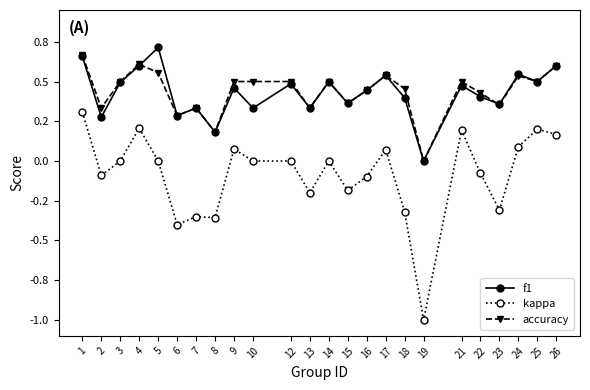

Reading left to right, what are all the values shown in this chart?

f1: 1=0.7	2=0.3	3=0.5	4=0.6	5=0.7	6=0.3	7=0.3	8=0.2	9=0.5	10=0.3	12=0.5	13=0.3	14=0.5	15=0.4	16=0.4	17=0.5	18=0.4	19=0.0	21=0.5	22=0.4	23=0.4	24=0.5	25=0.5	26=0.6
kappa: 1=0.3	2=-0.1	3=0.0	4=0.2	5=0.0	6=-0.4	7=-0.3	8=-0.4	9=0.1	10=0.0	12=0.0	13=-0.2	14=0.0	15=-0.2	16=-0.1	17=0.1	18=-0.3	19=-1.0	21=0.2	22=-0.1	23=-0.3	24=0.1	25=0.2	26=0.2
accuracy: 1=0.7	2=0.3	3=0.5	4=0.6	5=0.6	6=0.3	7=0.3	8=0.2	9=0.5	10=0.5	12=0.5	13=0.3	14=0.5	15=0.4	16=0.4	17=0.5	18=0.5	19=0.0	21=0.5	22=0.4	23=0.4	24=0.5	25=0.5	26=0.6